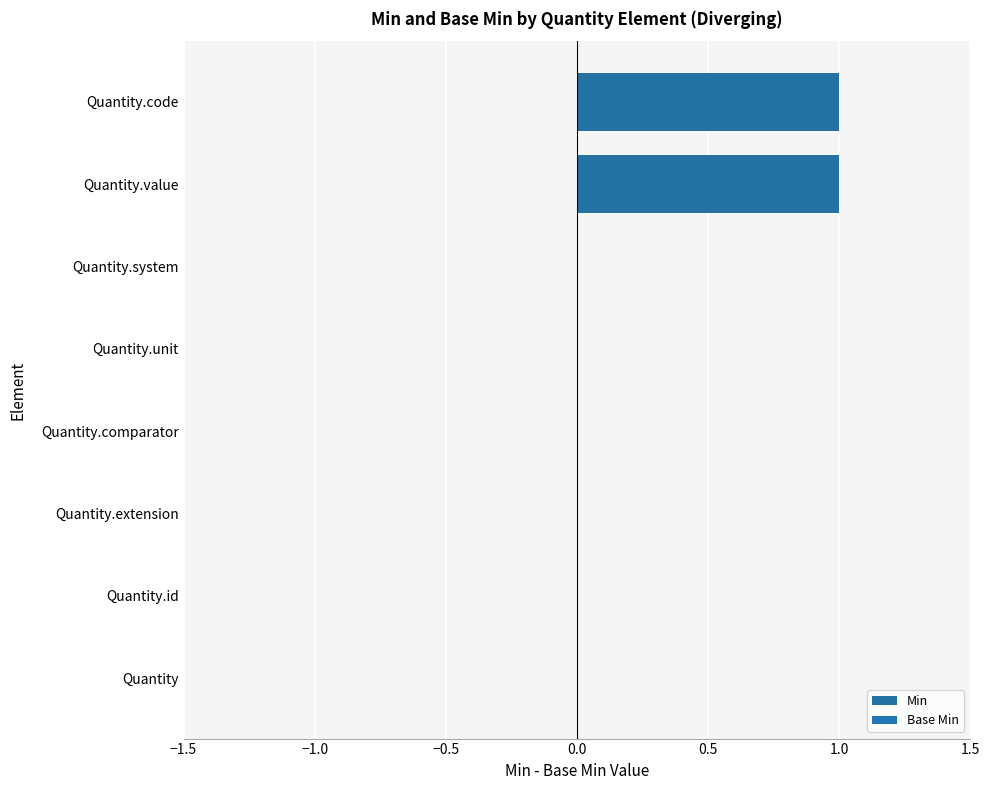

What is the change in value from Quantity.extension to Quantity.value?

+1